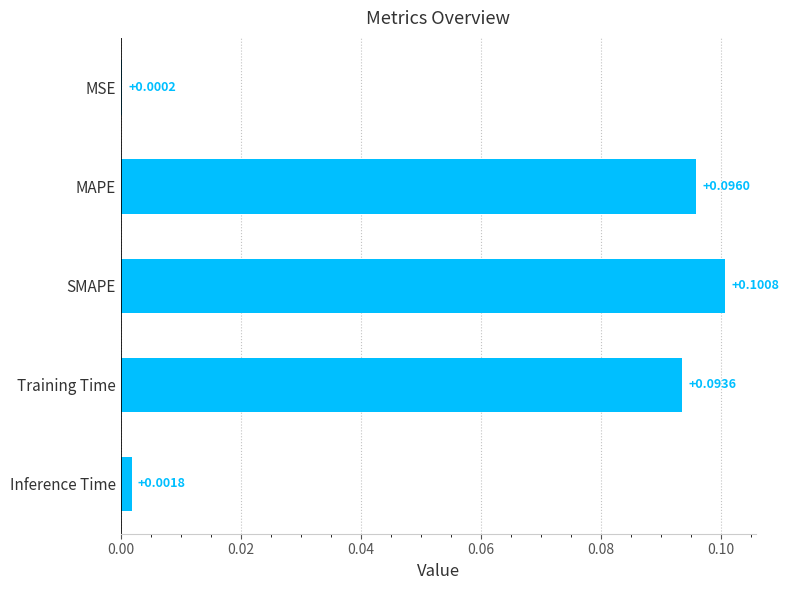

Which has a higher value, Training Time or SMAPE?

SMAPE